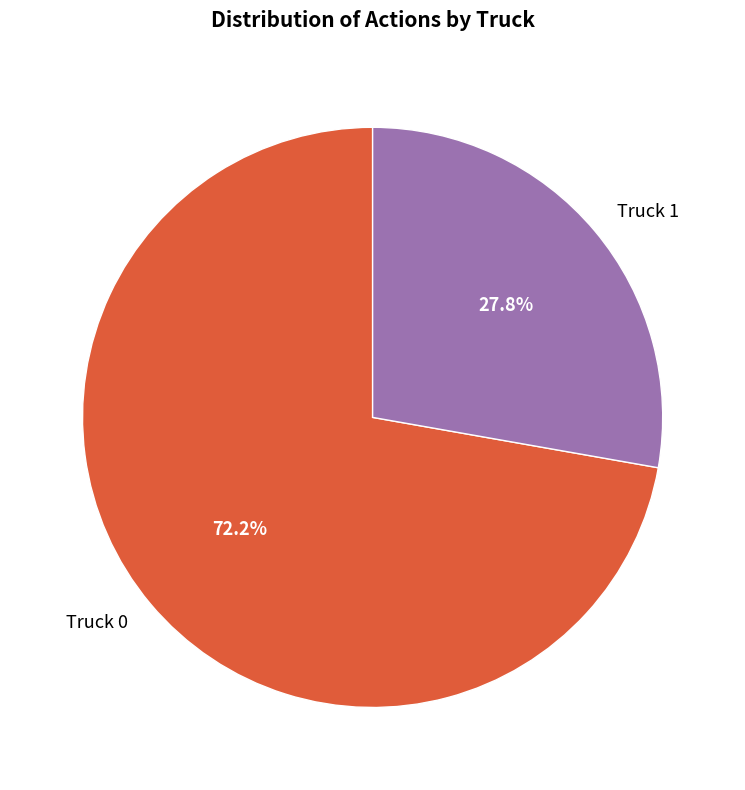

What percentage do Truck 0 and Truck 1 together represent?

100.0%